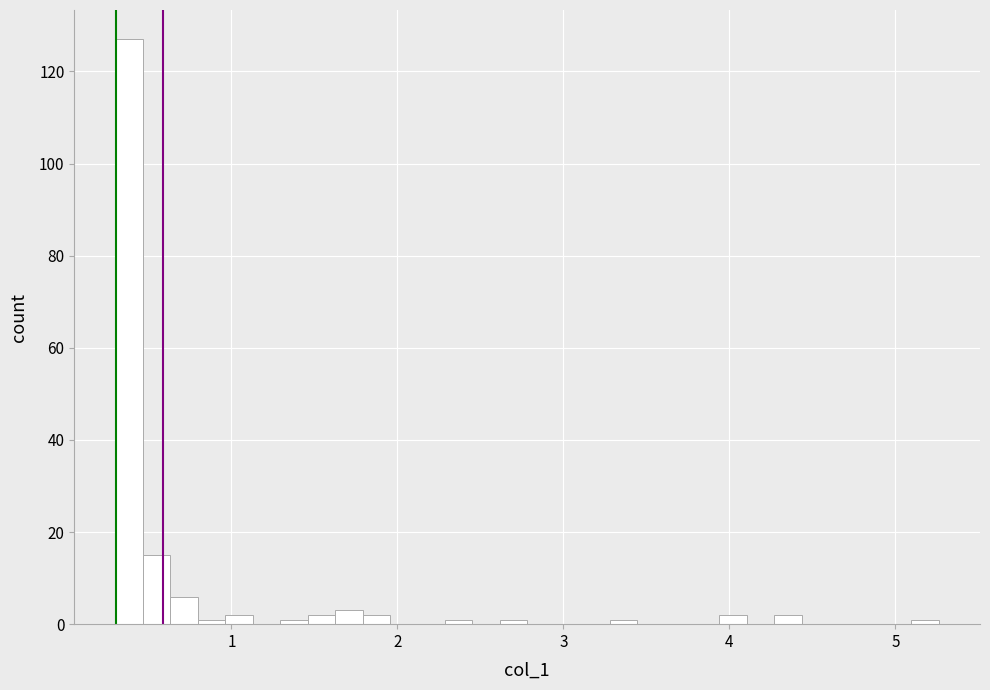

Read against the x-axis, roughly where is the centre of the tallest bar?

0.4